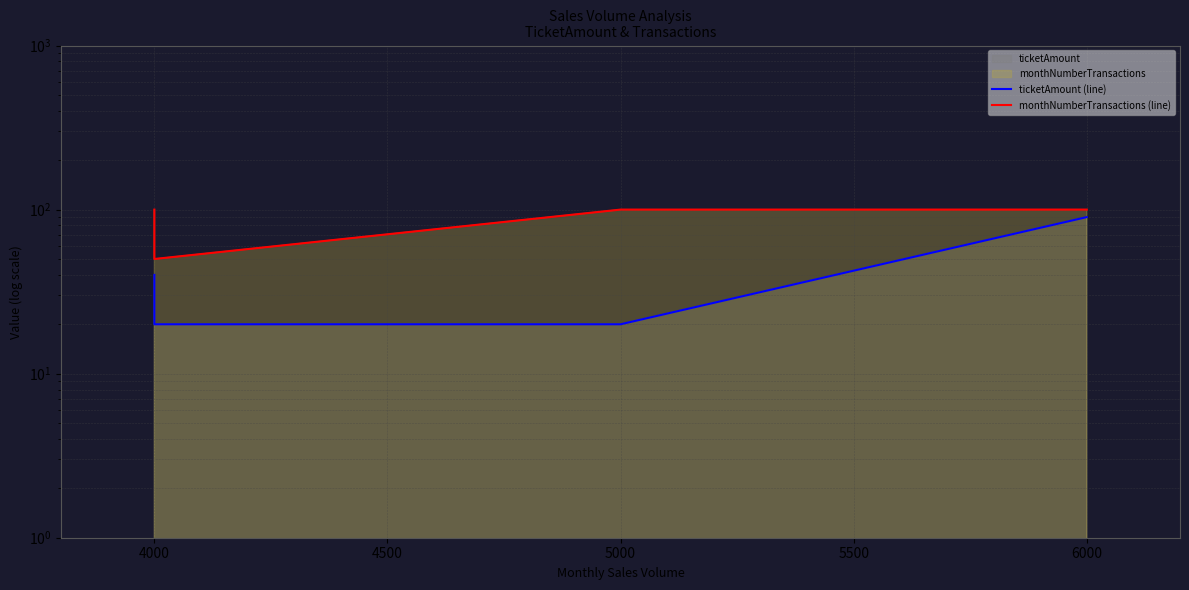

Reading right to left, what are all the values shown in this chart?

ticketAmount (line): 90	20	20	40
monthNumberTransactions (line): 100	100	50	100